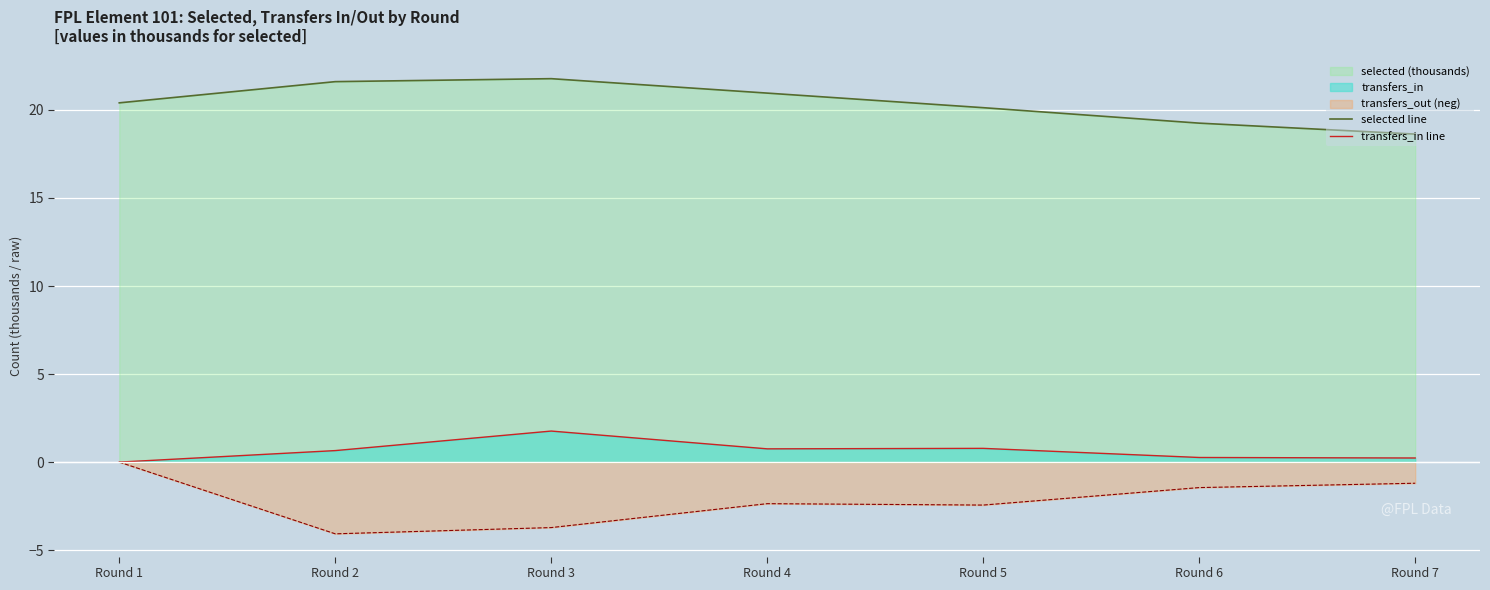

Does the chart display data point markers on the line(s)?

No